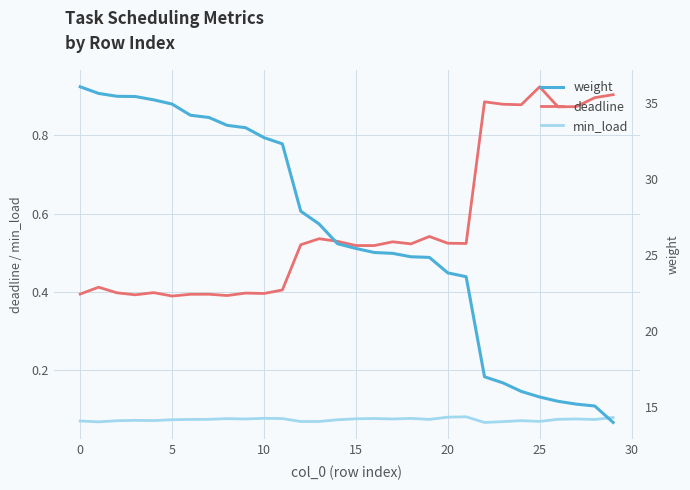

How many lines are shown in the chart?

3